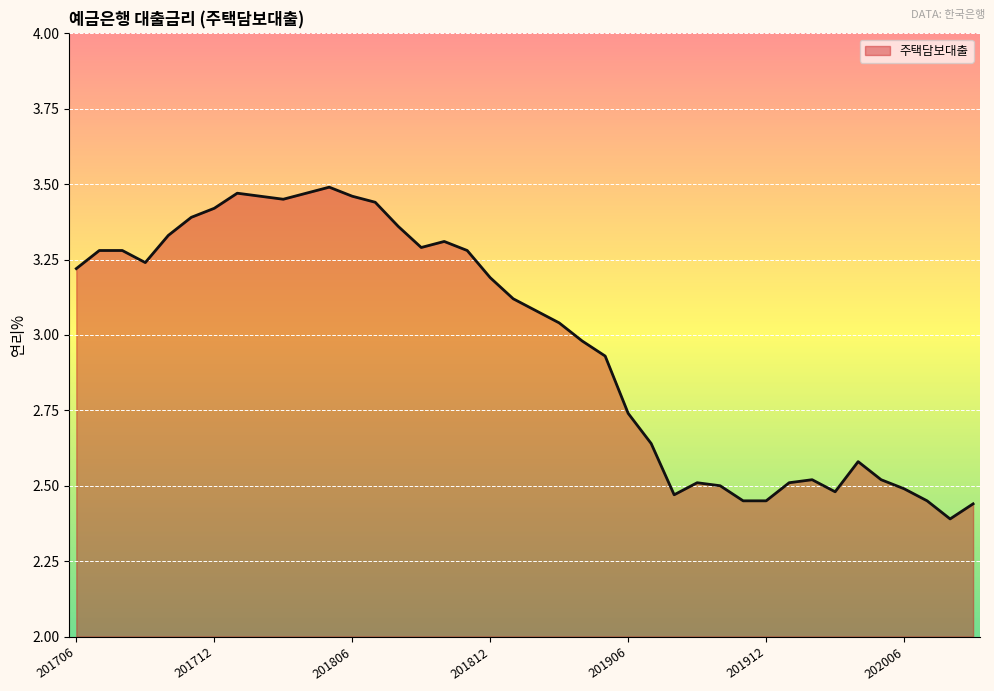

What is the sum of all values?

119.1